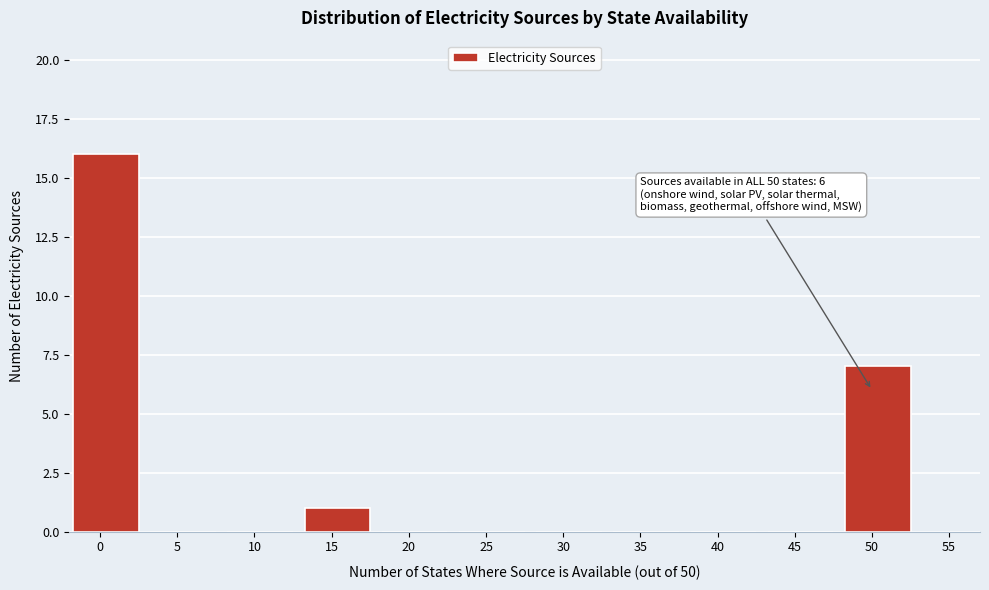

Reading left to right, extract all data points from this chart.

0=16	5=0	10=0	15=1	20=0	25=0	30=0	35=0	40=0	45=0	50=7